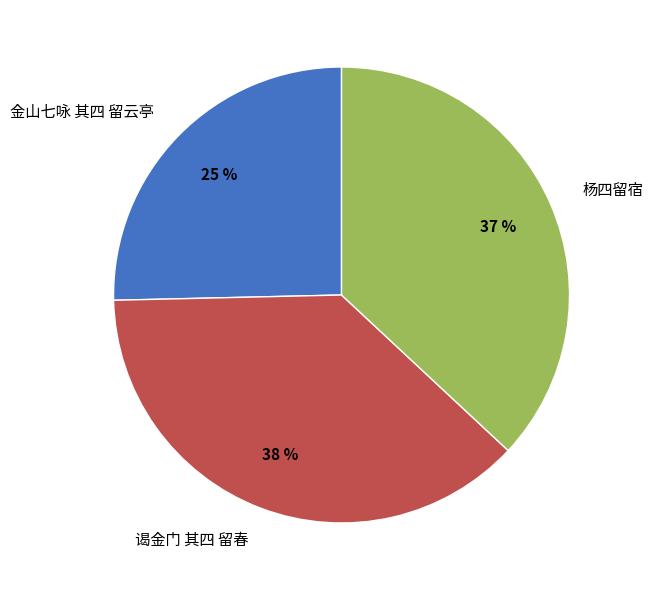

True or false: 杨四留宿 accounts for 45% of the total.

False